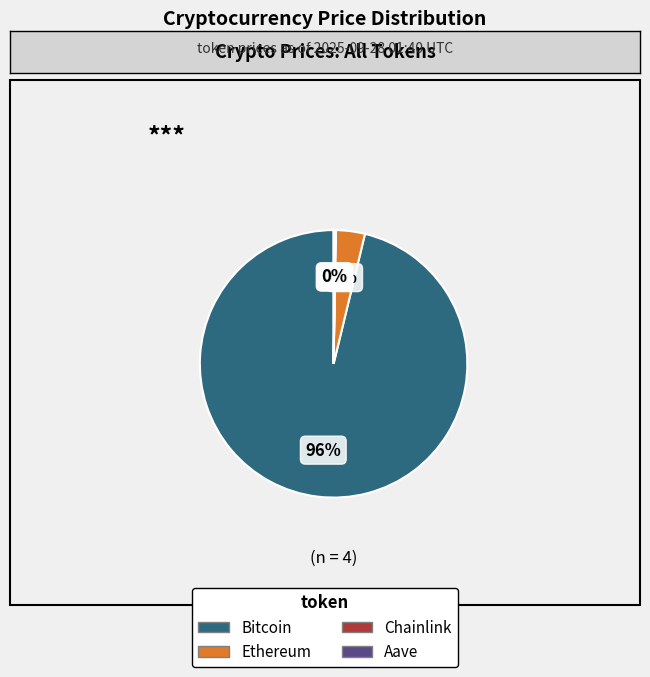

To the nearest percent, what is the difference between the largest and smallest slice percentages?

96%